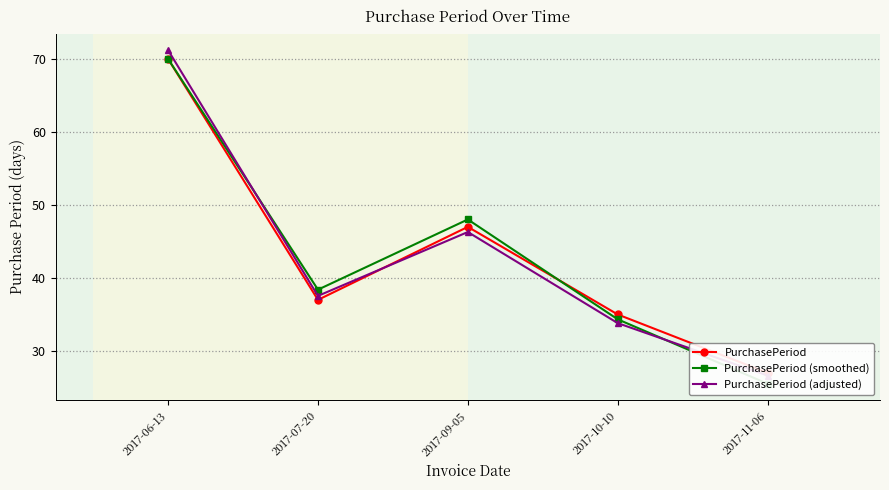

What is the label of the 5th point from the left?

2017-11-06